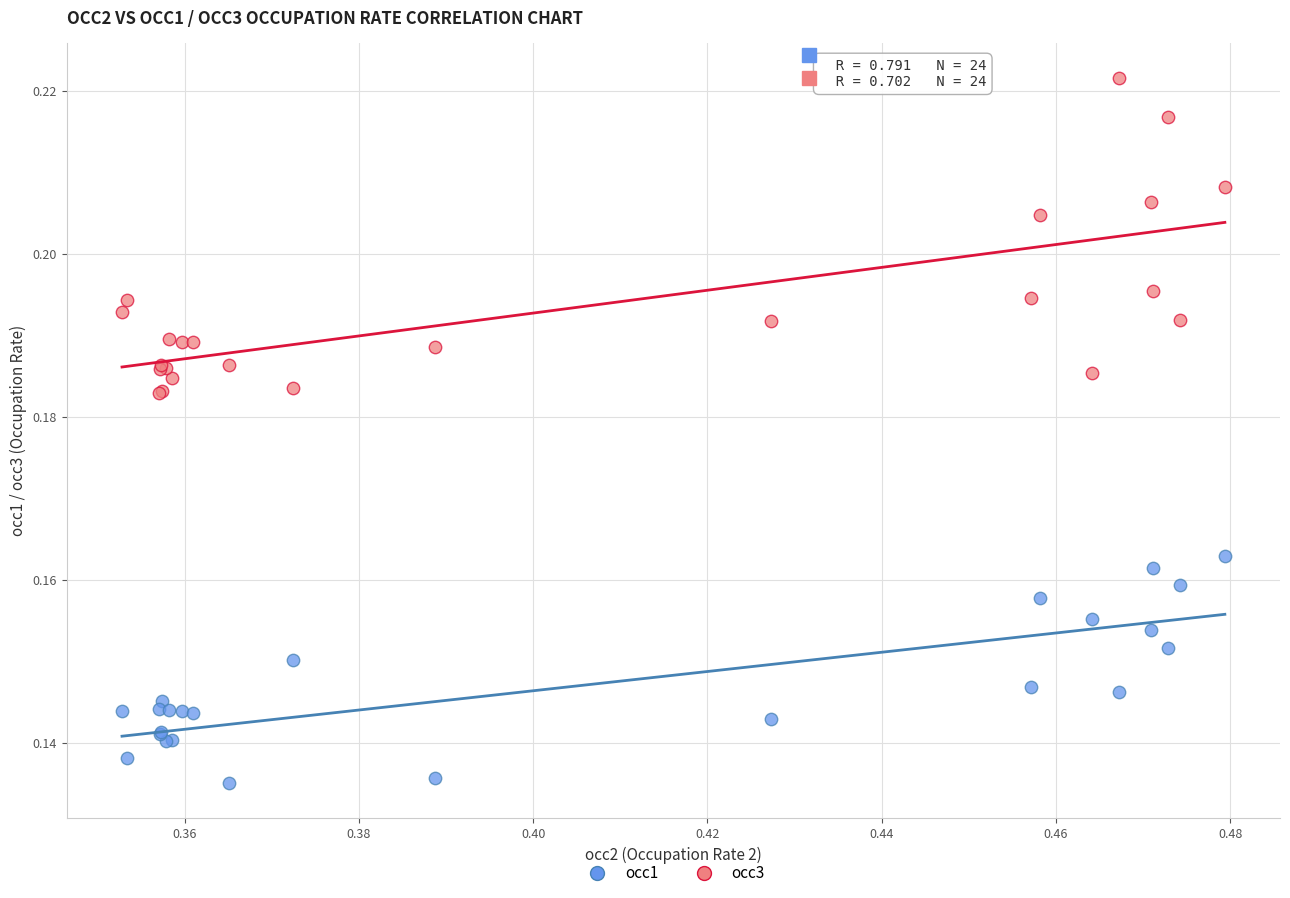

Which series reaches the maximum Y coordinate?

occ3